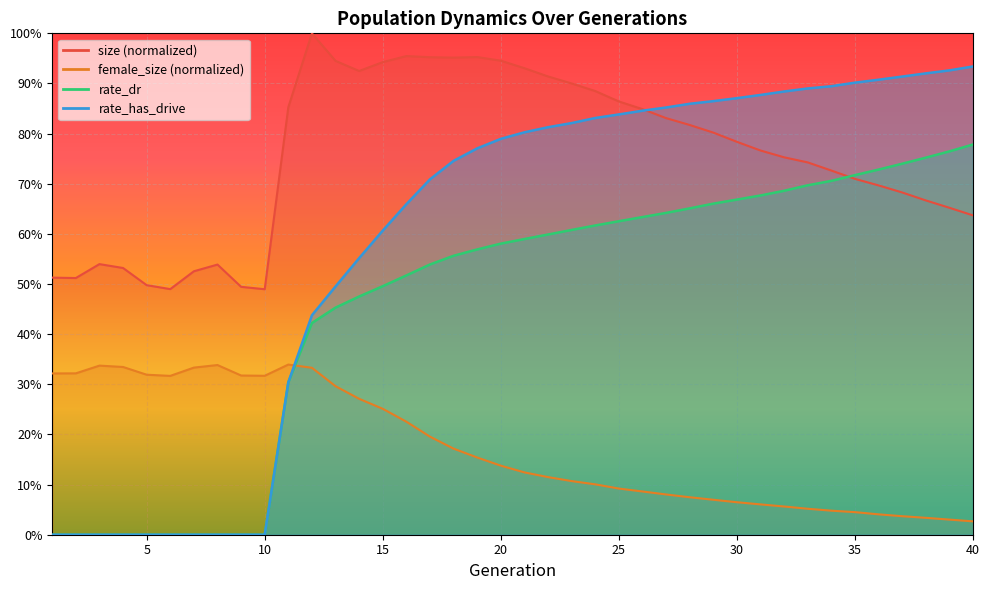

Which series has the largest total across all categories?

size